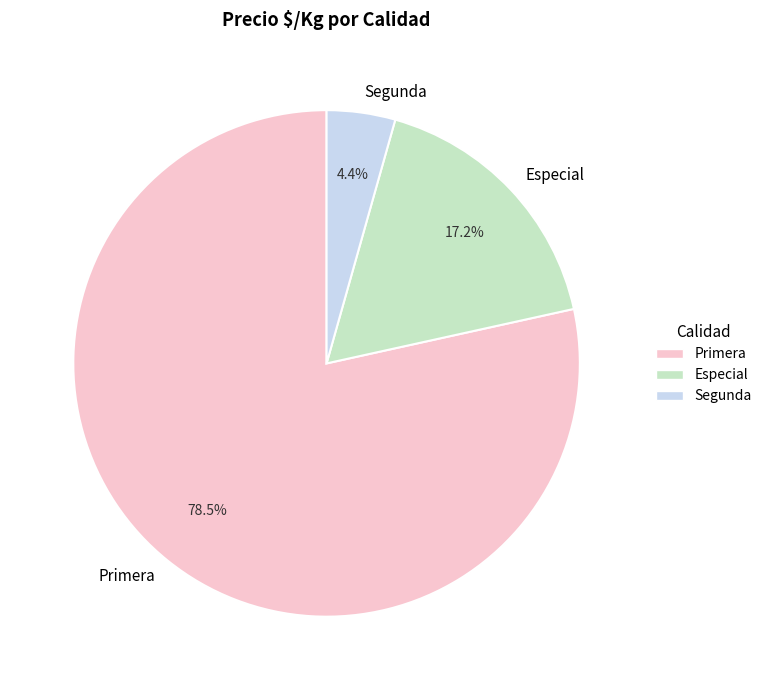

Which category has the smallest portion of the pie?

Segunda